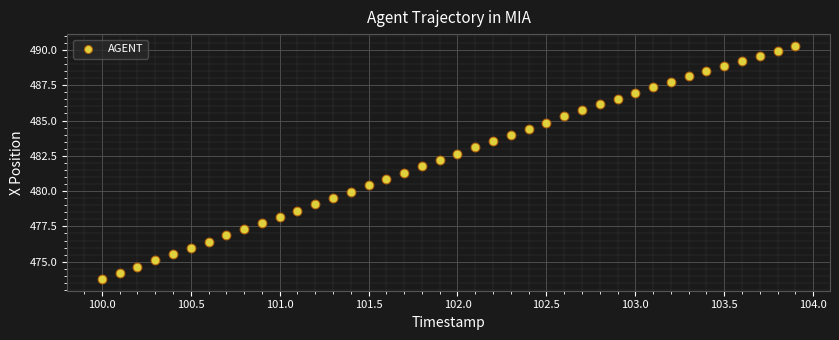

What is the range of Y values (max minus min)?

16.5